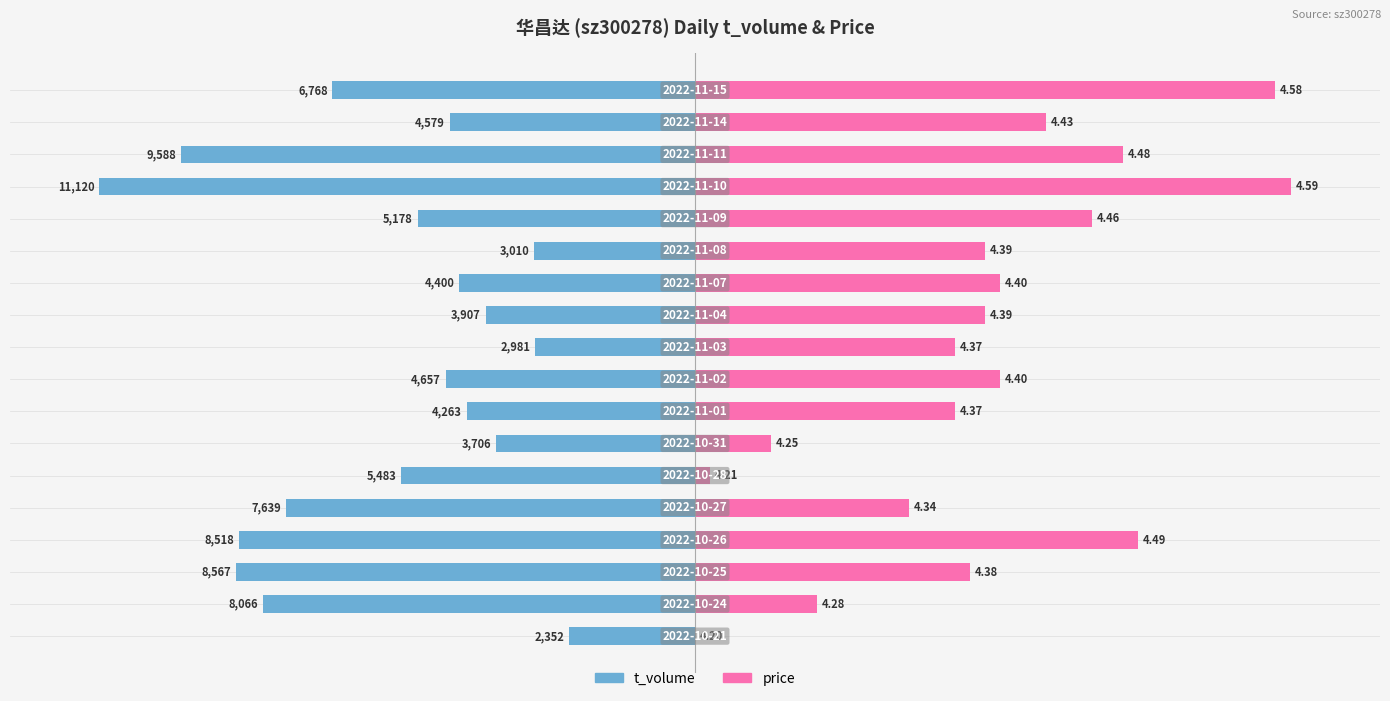

How many groups of bars are there?

18